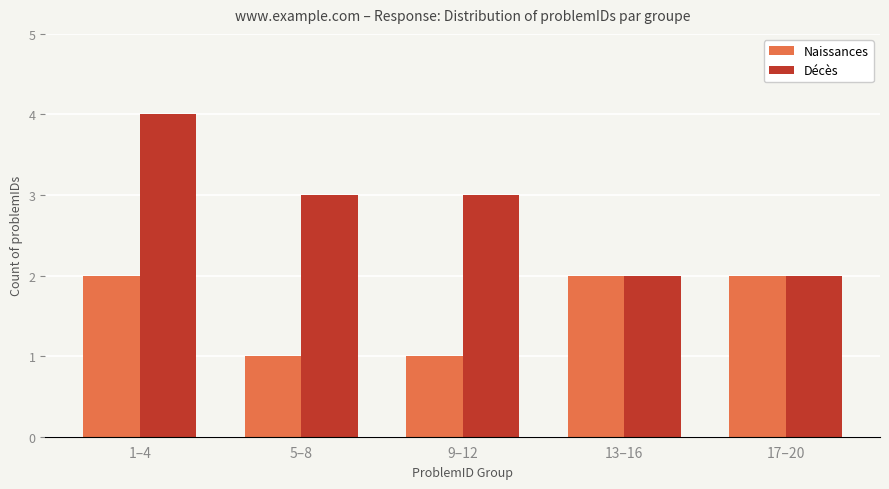

What are all the series names shown in the legend?

Naissances, Décès